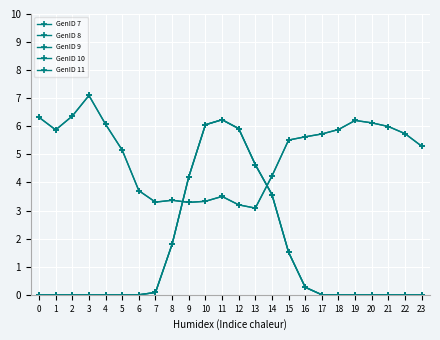

Is the value of GenID 11 at 21 greater than the value of GenID 10 at 13?

Yes